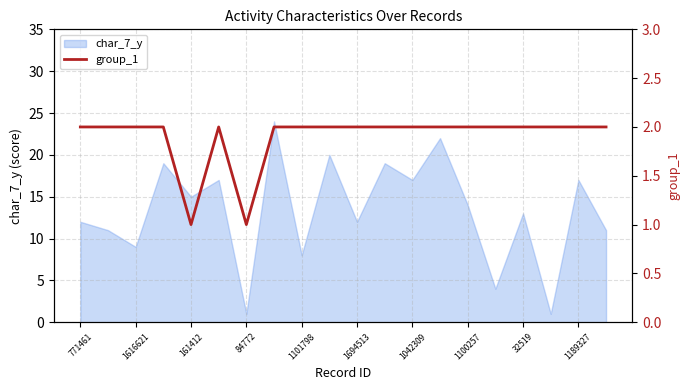

True or false: char_7_y has a value of 1 at 84772.

True